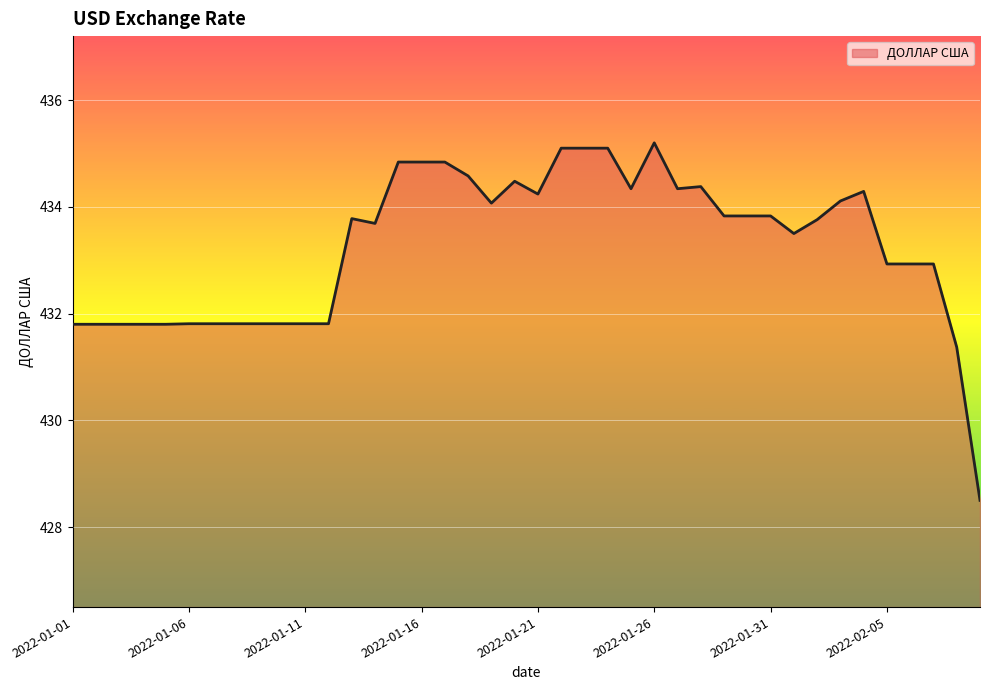

What is the average value?

433.3